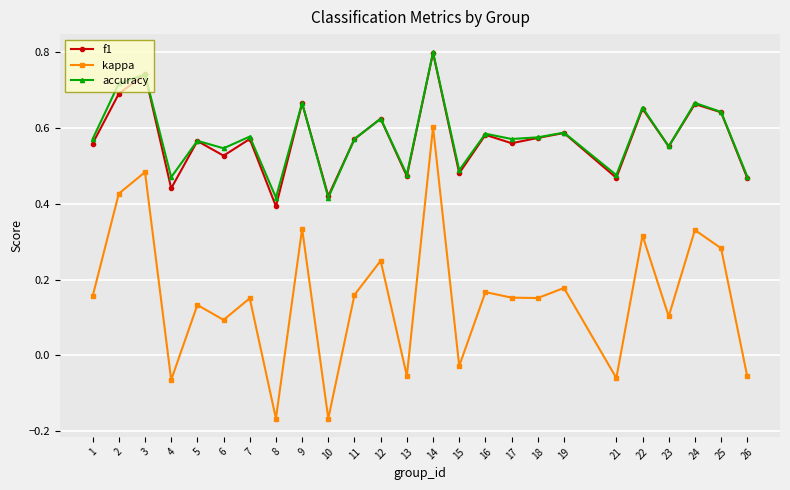

How many lines are shown in the chart?

3